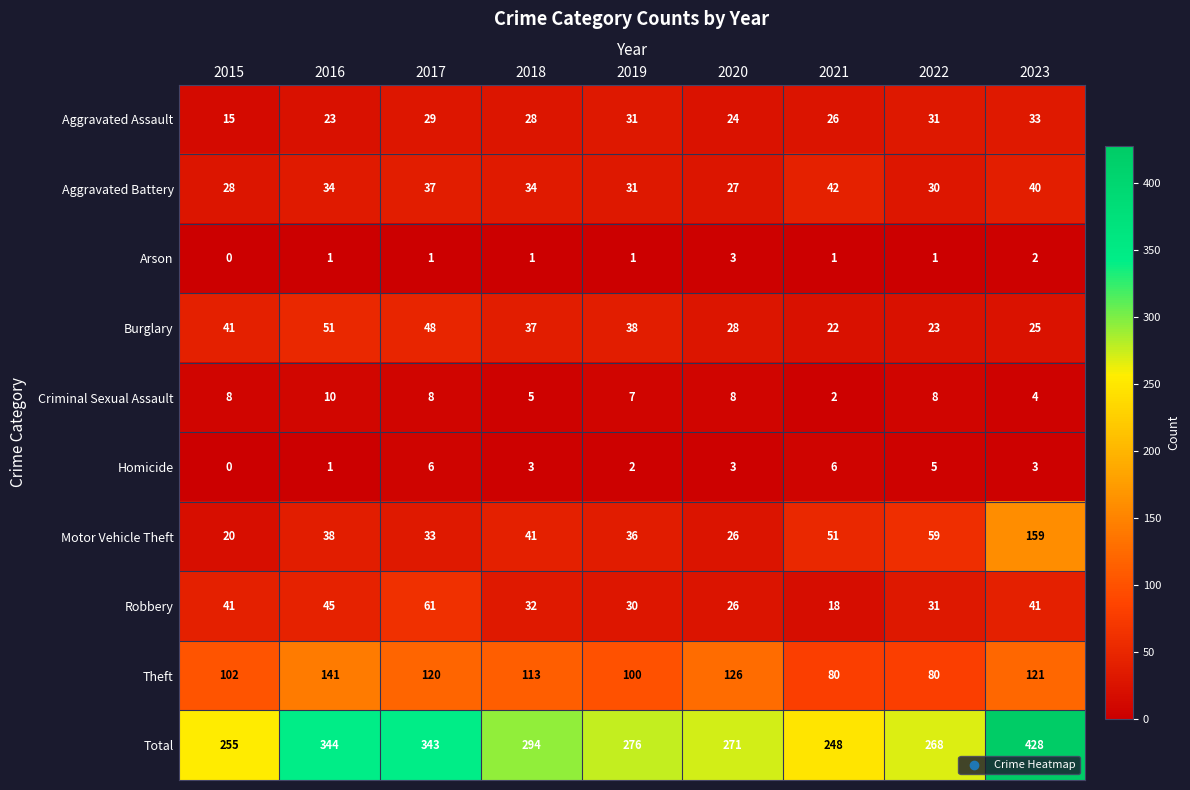

Which series has the largest range (max minus min)?

Total